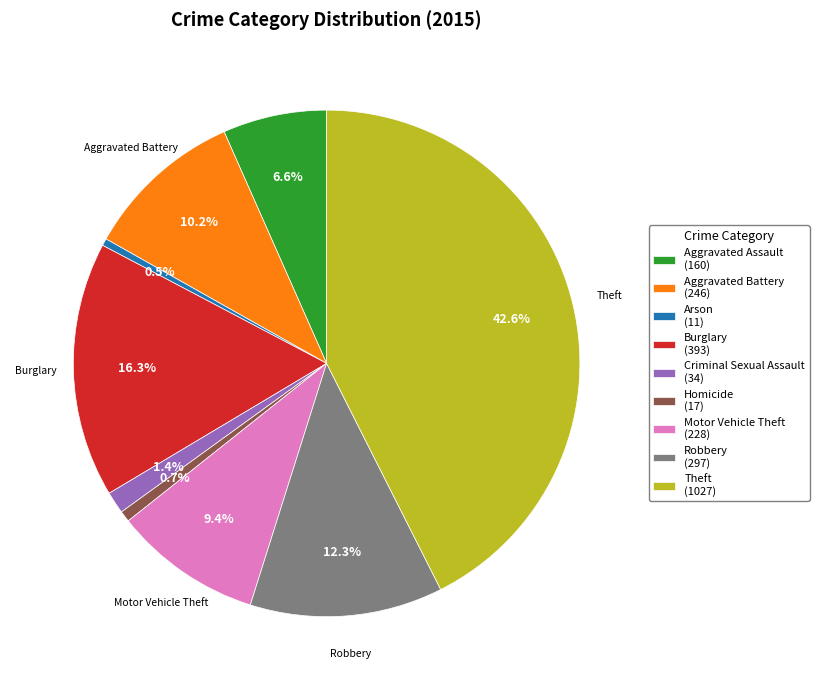

To the nearest percent, what is the difference between the largest and smallest slice percentages?

42%